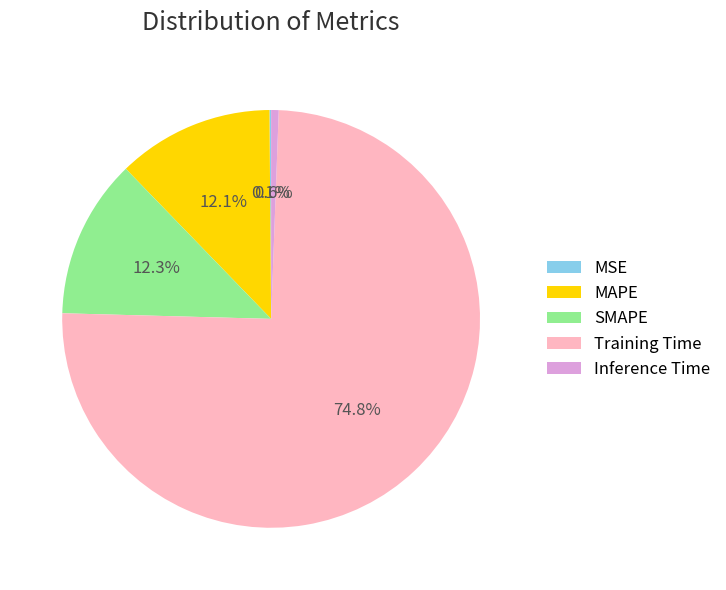

Which has a higher value, Training Time or SMAPE?

Training Time